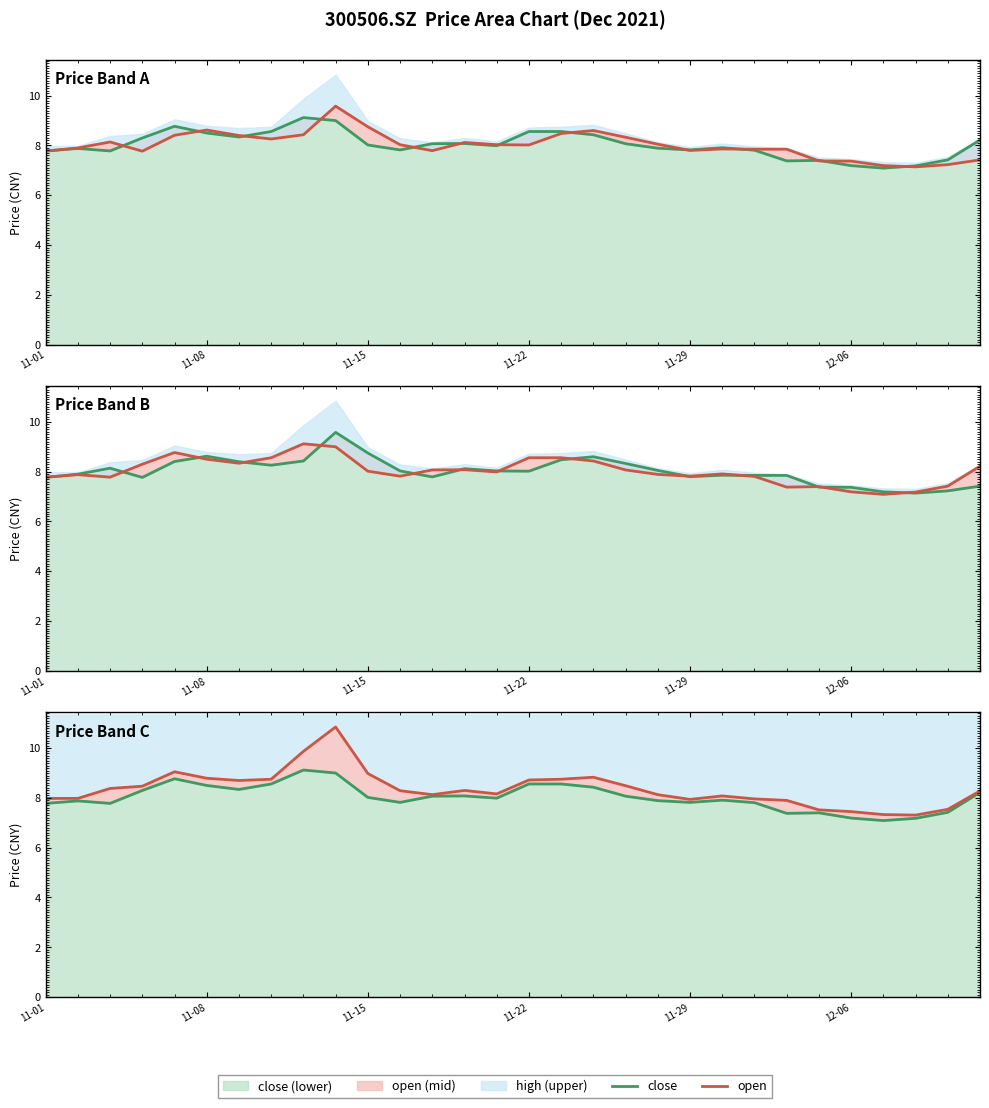

How many interior local peaks does the close series have?

6